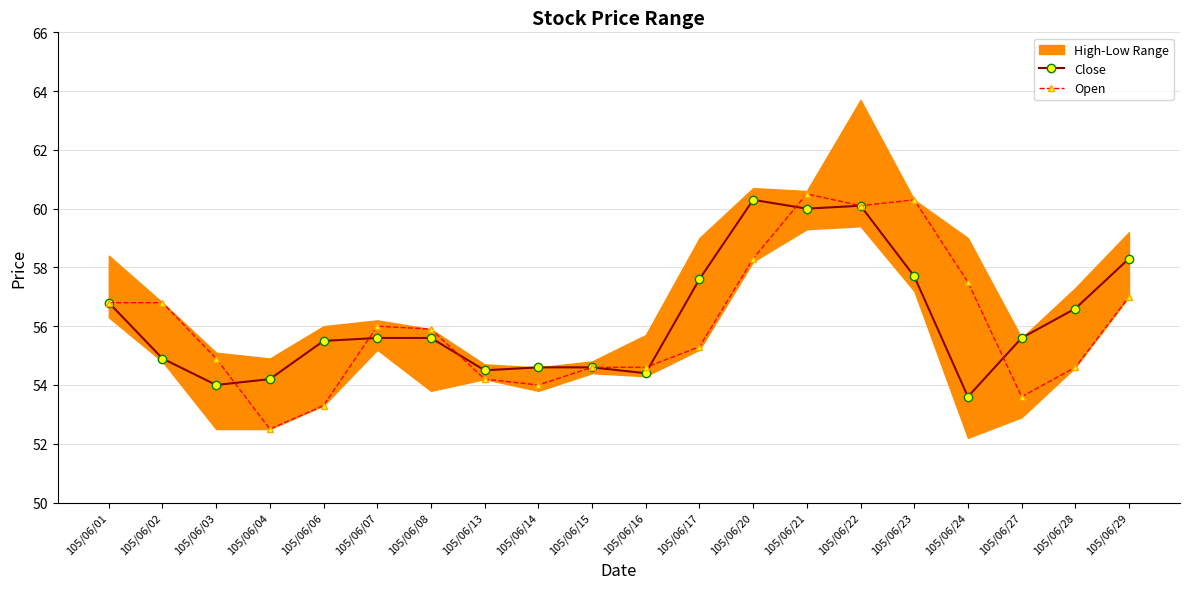

Reading left to right, list all the values displayed in this chart.

Close: 56.8	54.9	54.0	54.2	55.5	55.6	55.6	54.5	54.6	54.6	54.4	57.6	60.3	60.0	60.1	57.7	53.6	55.6	56.6	58.3
Open: 56.8	56.8	54.9	52.5	53.3	56.0	55.9	54.2	54.0	54.6	54.6	55.3	58.3	60.5	60.1	60.3	57.5	53.6	54.6	57.0